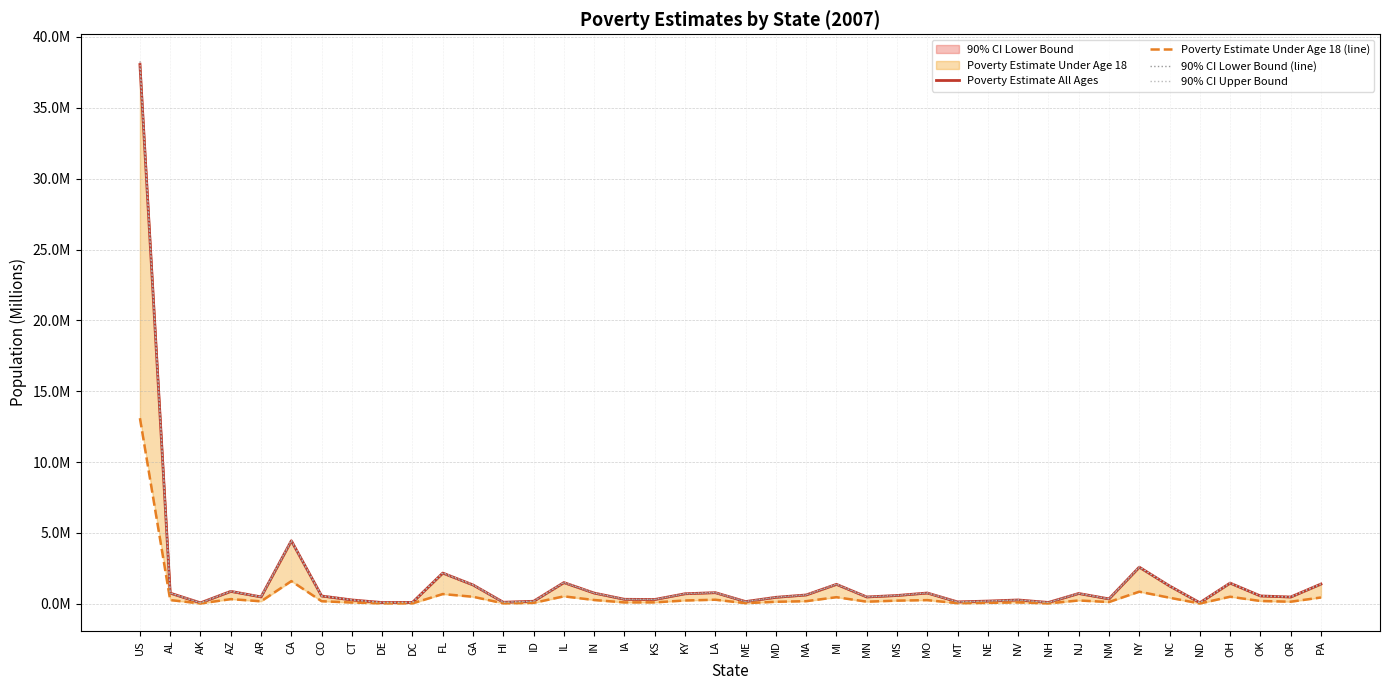

True or false: 90% CI Lower Bound (line) has a value of 1.7 at NY.

False